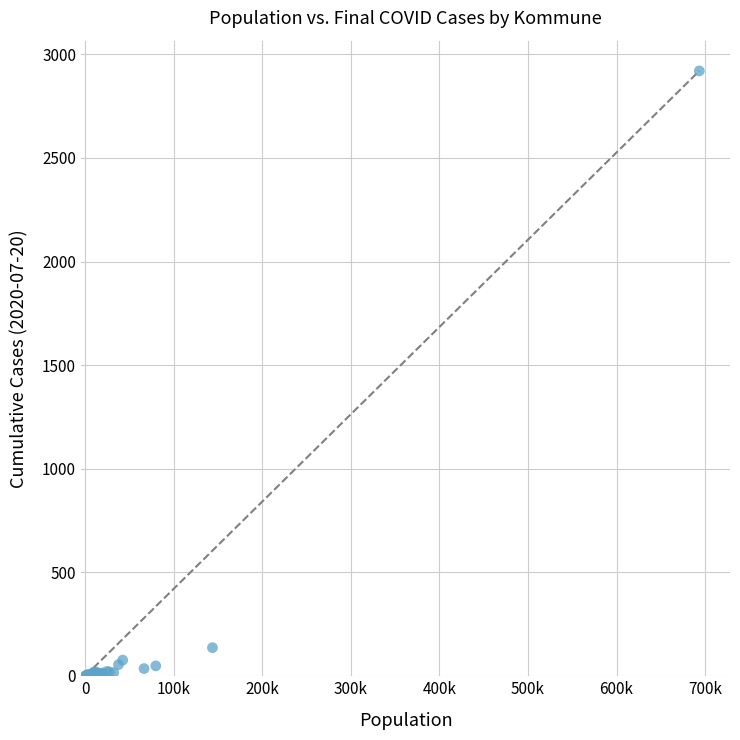

What Y value in the scatter plot is closest to 1460?

136